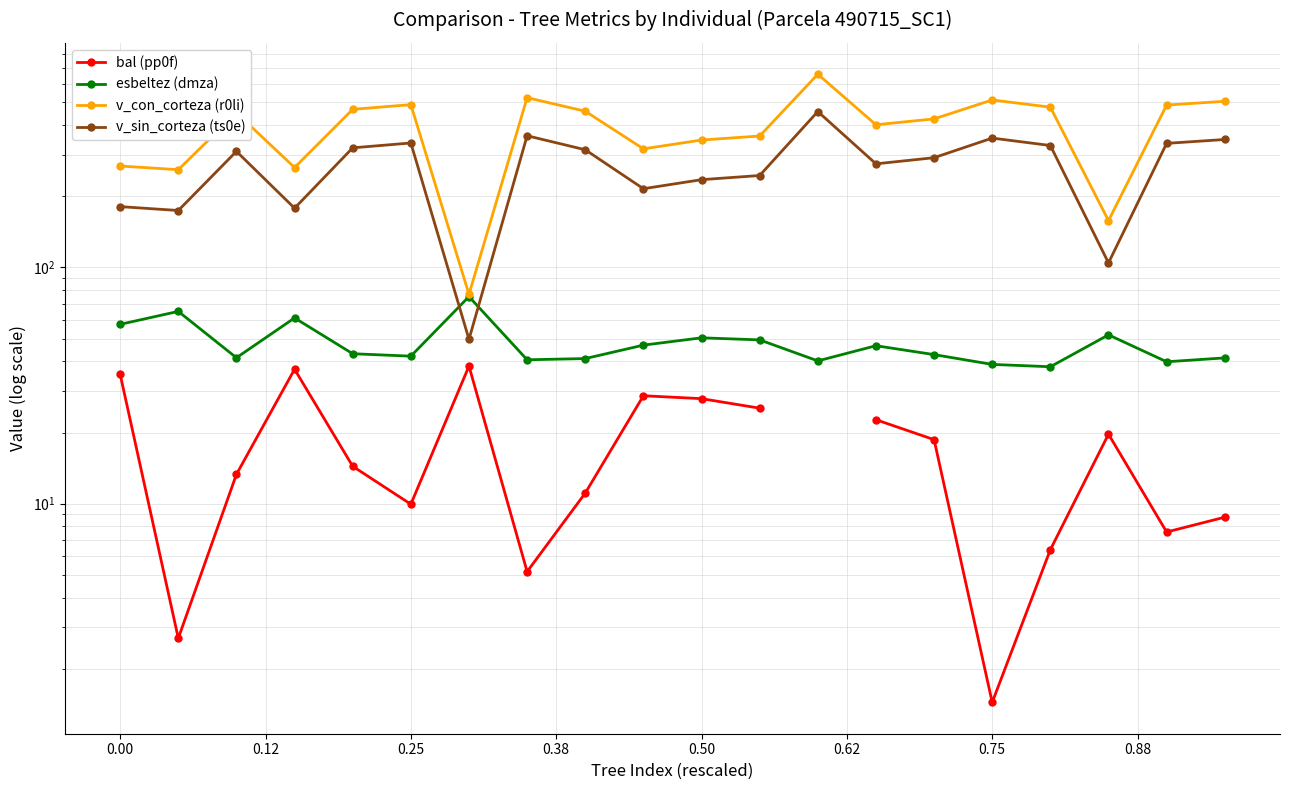

Which category has the lowest value in the esbeltez (dmza) series?

16